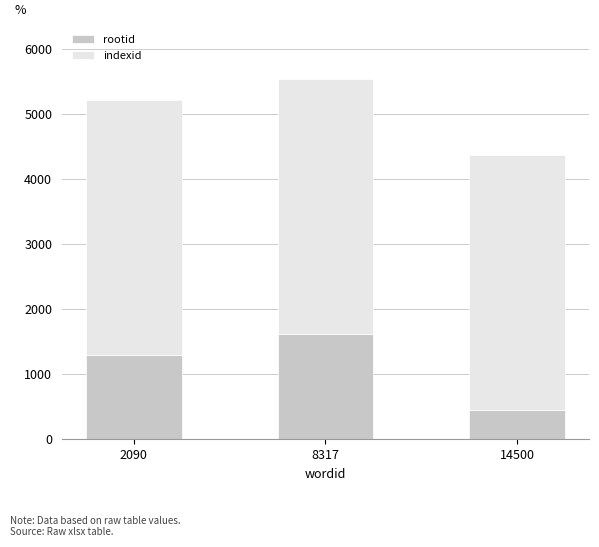

What is the minimum value for rootid?

453